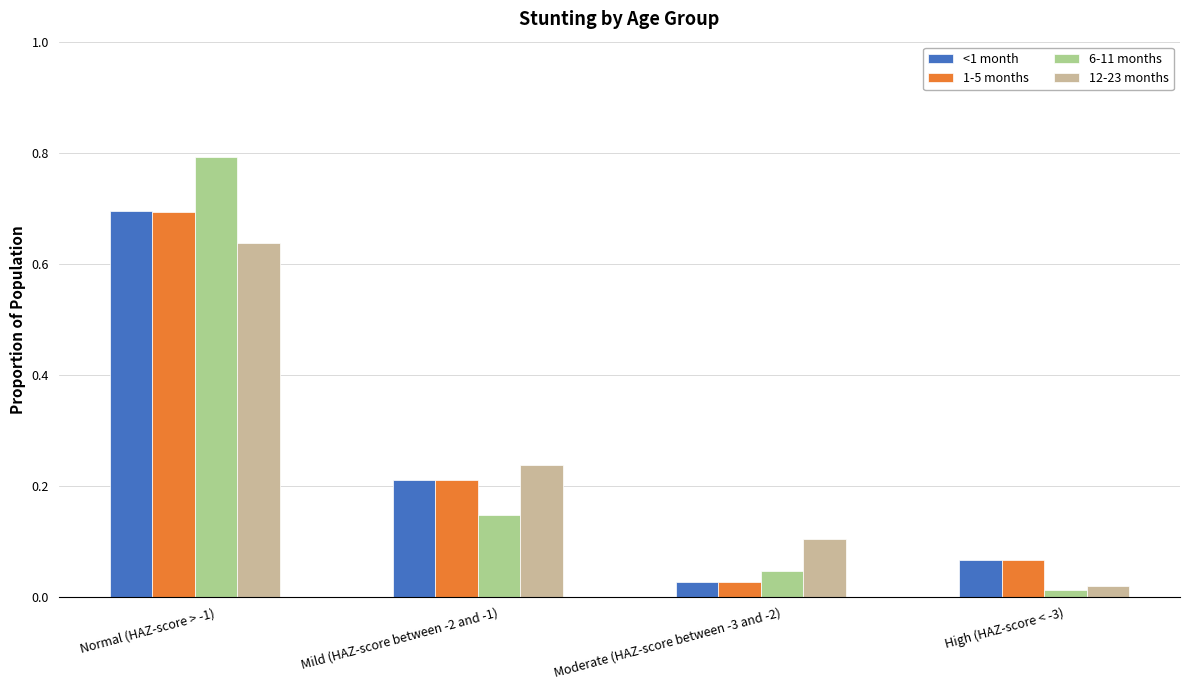

The 6-11 months series shows 0.8 at Normal (HAZ-score > -1). True or false?

True